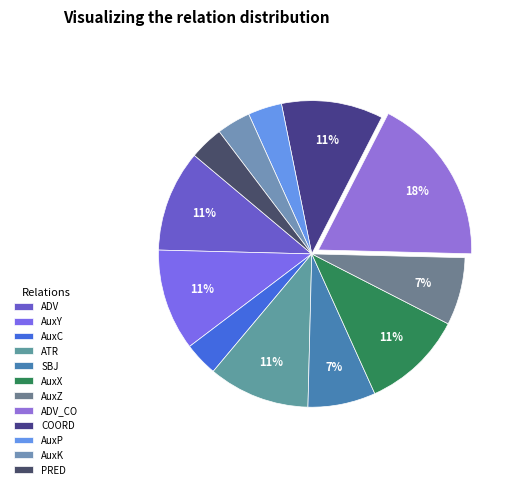

Is there any slice that represents more than half of the pie?

No